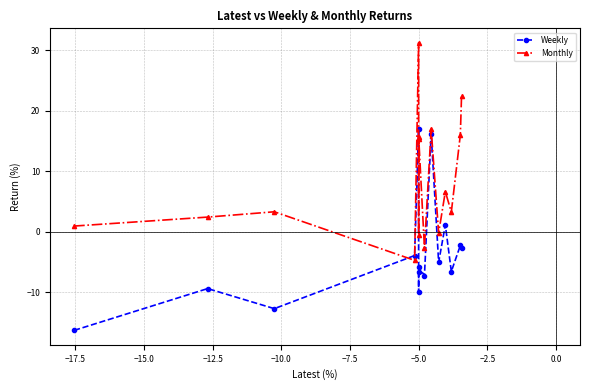

What is the difference between the maximum and minimum values in the Monthly series?

36.0